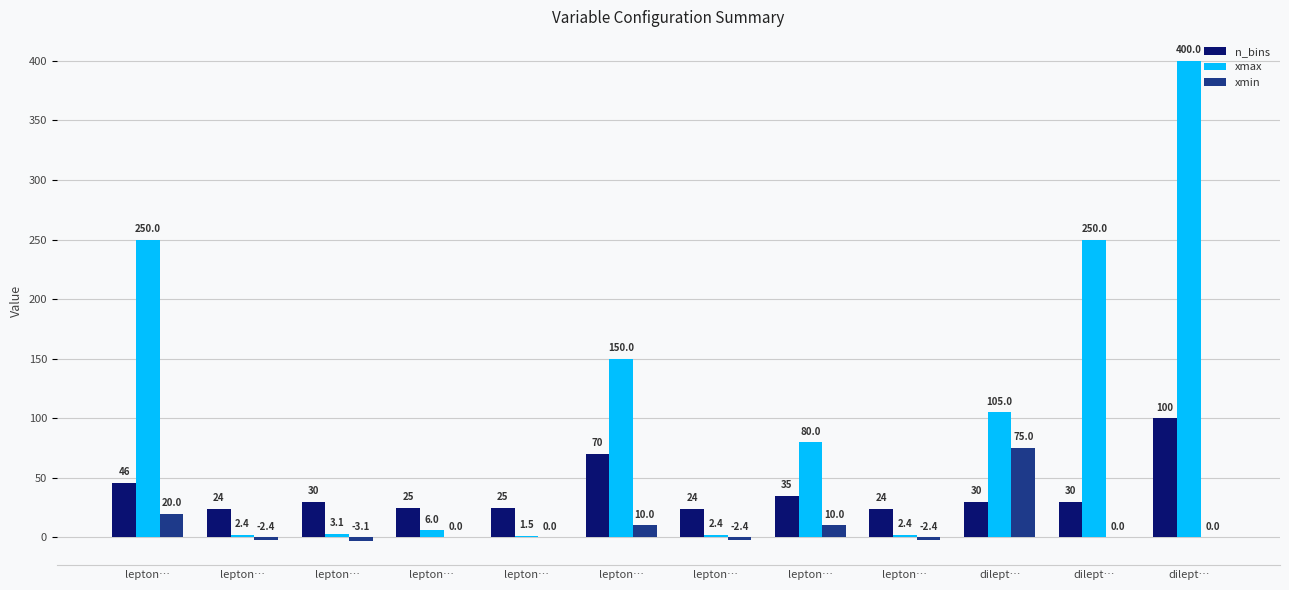

Is it true that n_bins equals 10.5 at dilept…?

False